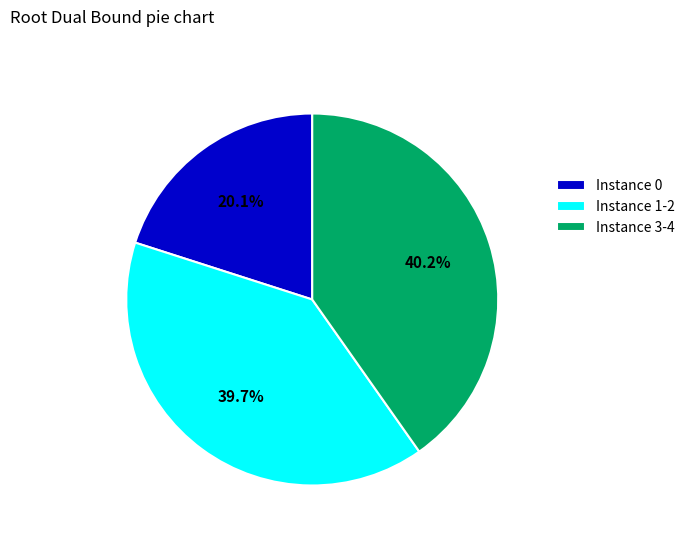

Rank the categories by value from highest to lowest.

Instance 3-4, Instance 1-2, Instance 0